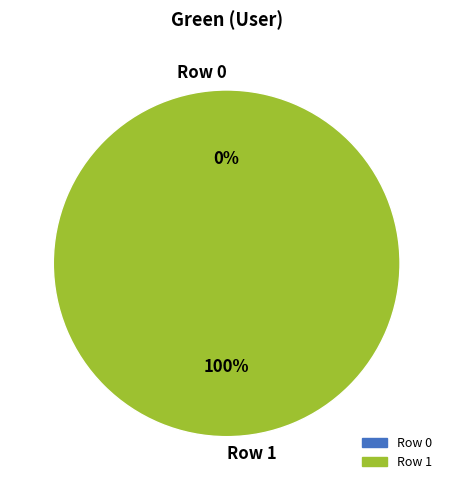

What percentage do Row 0 and Row 1 together represent?

100.0%